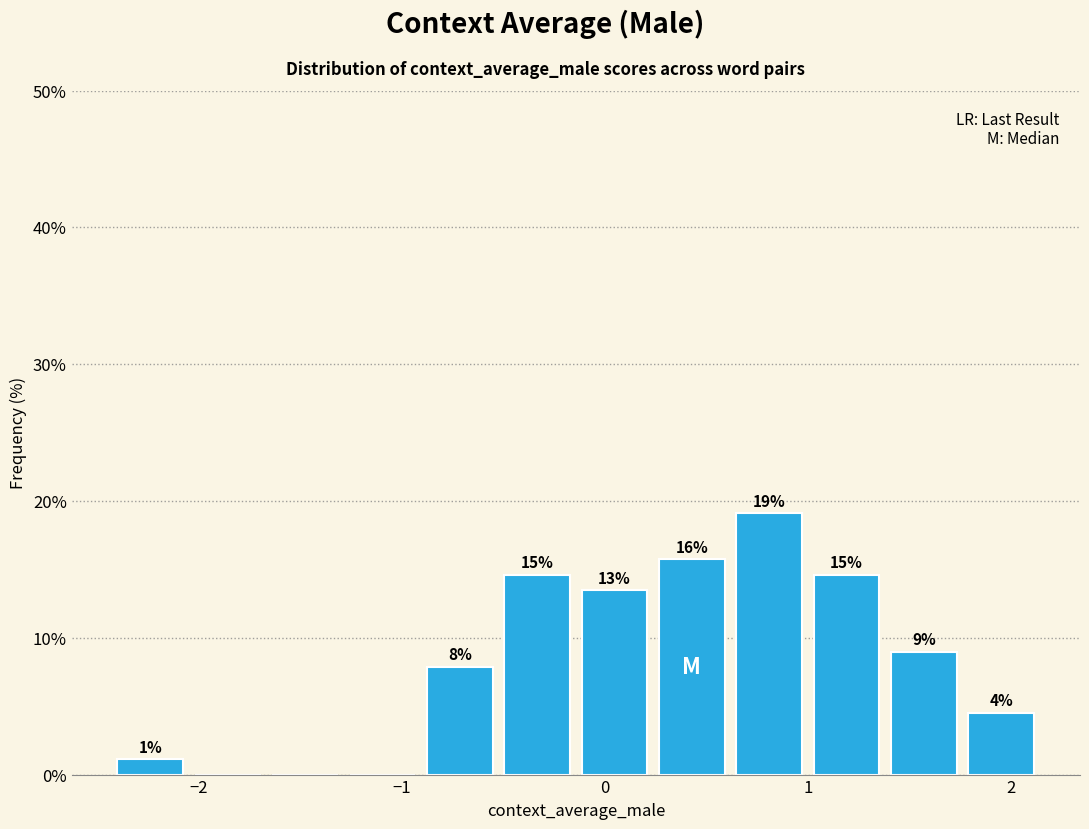

Read against the x-axis, roughly where is the centre of the tallest bar?

0.8